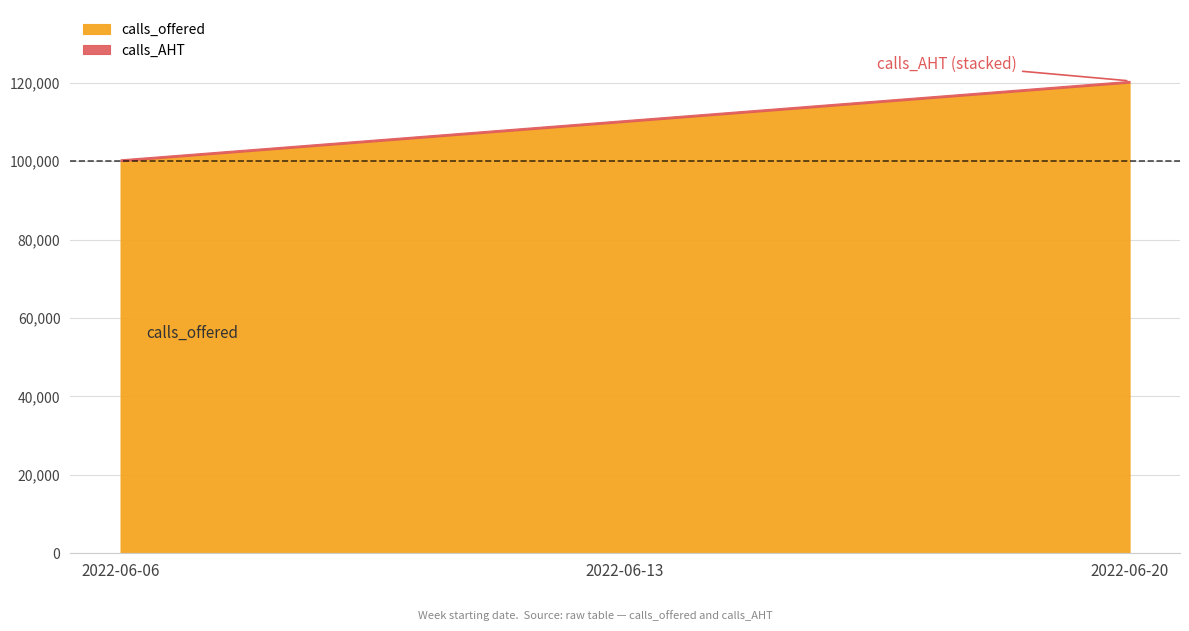

What is the highest value of the calls_AHT series?

450